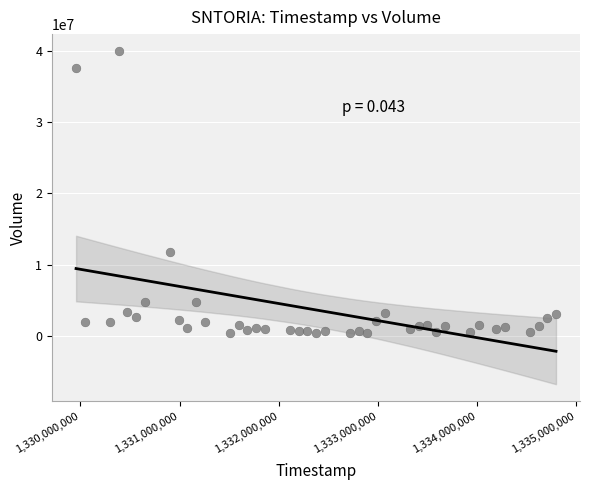

What Y value in the scatter plot is closest to 20207328?

11703339